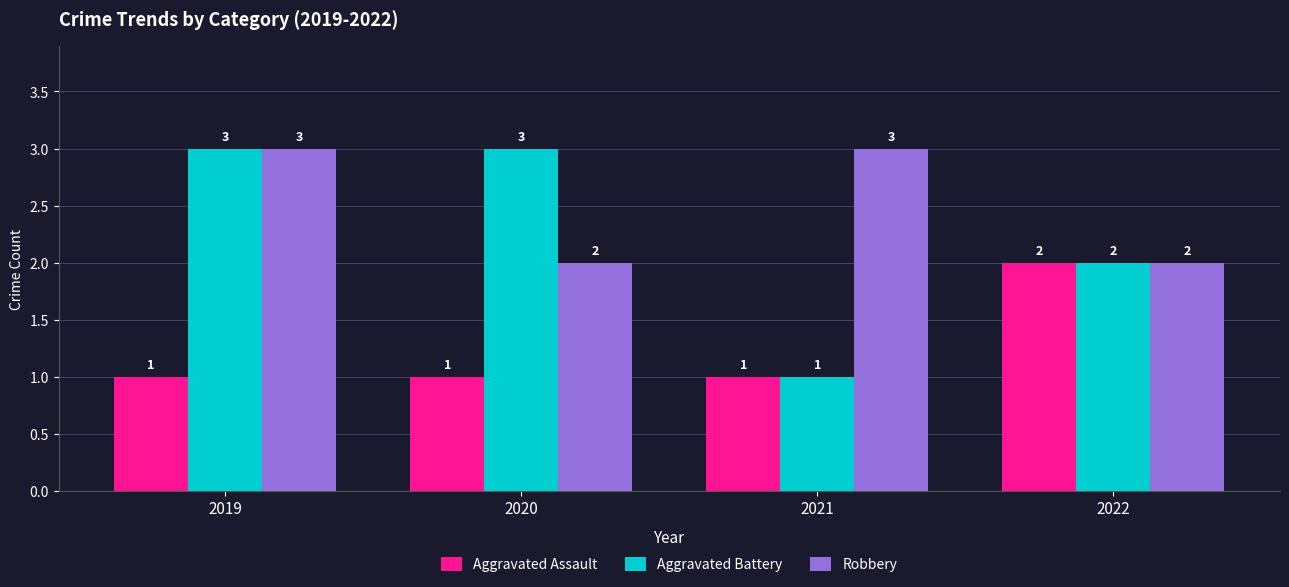

Reading left to right, what are all the values shown in this chart?

Aggravated Assault: 1	1	1	2
Aggravated Battery: 3	3	1	2
Robbery: 3	2	3	2